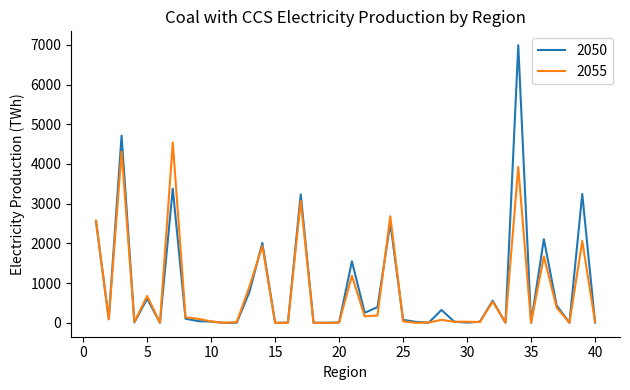

What are all the series names shown in the legend?

2050, 2055